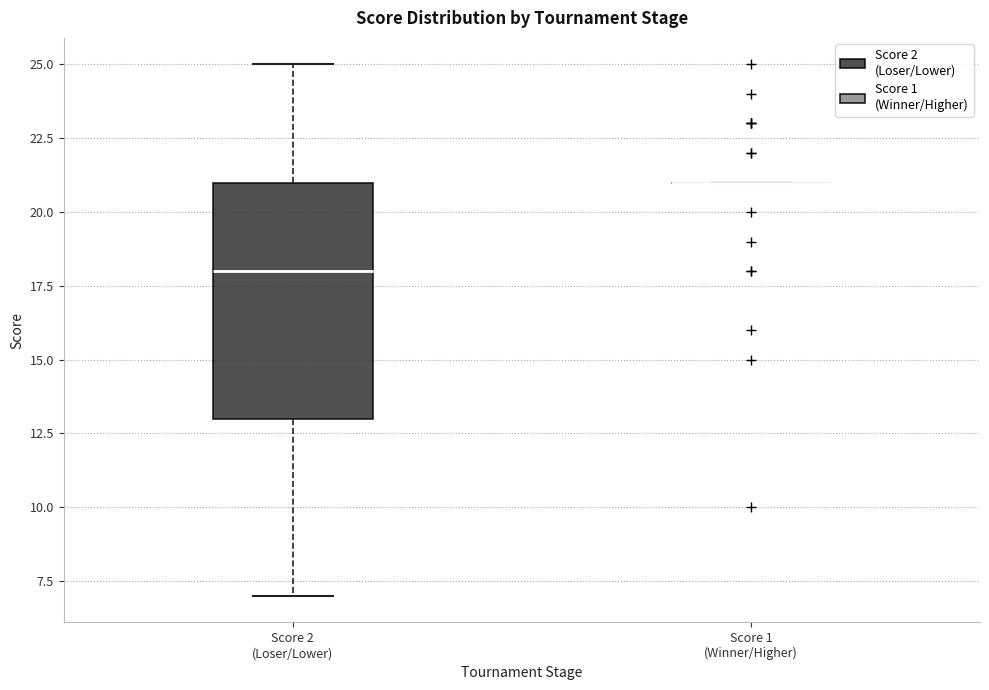

Reading left to right, read every box against the y-axis: the position of its median line, the range the box covers, and the ends of its whiskers. The values are not printed on the chart, so give them approximately, as read against the axis.

Score 2 (Loser/Lower): median 18, box 13 to 21, whiskers 7 to 25
Score 1 (Winner/Higher): box collapsed to a line at 21, whiskers 21 to 21